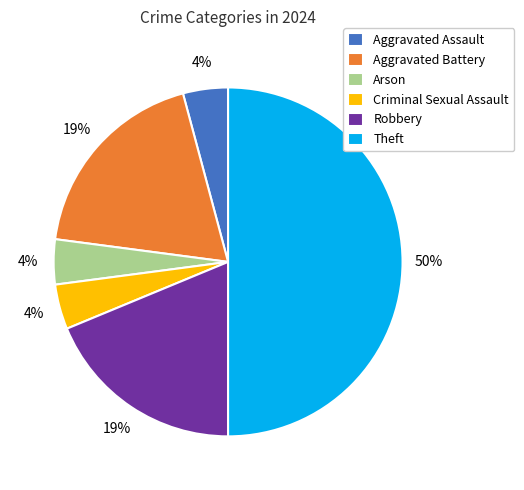

Is it true that Aggravated Battery is 19% of the pie?

True